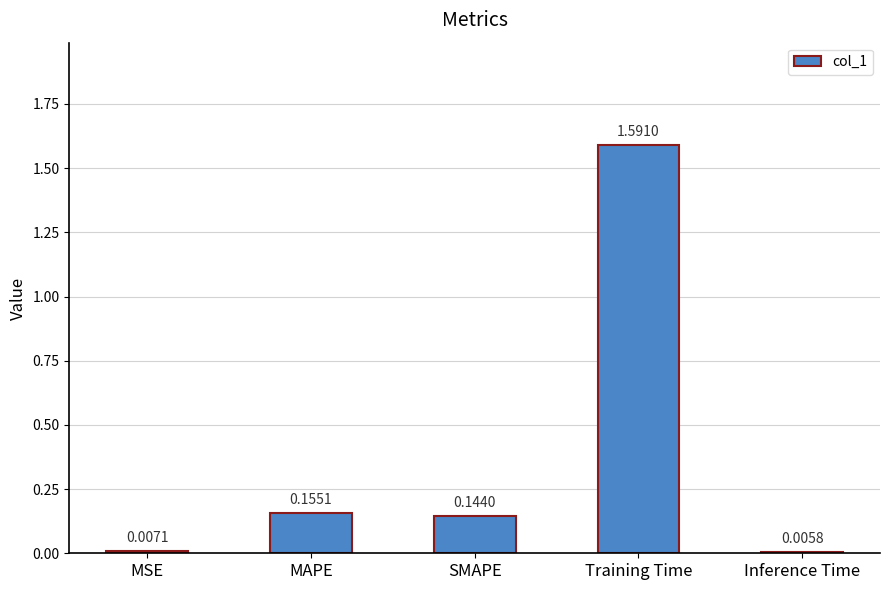

At which category does the chart reach its peak across all series?

Training Time